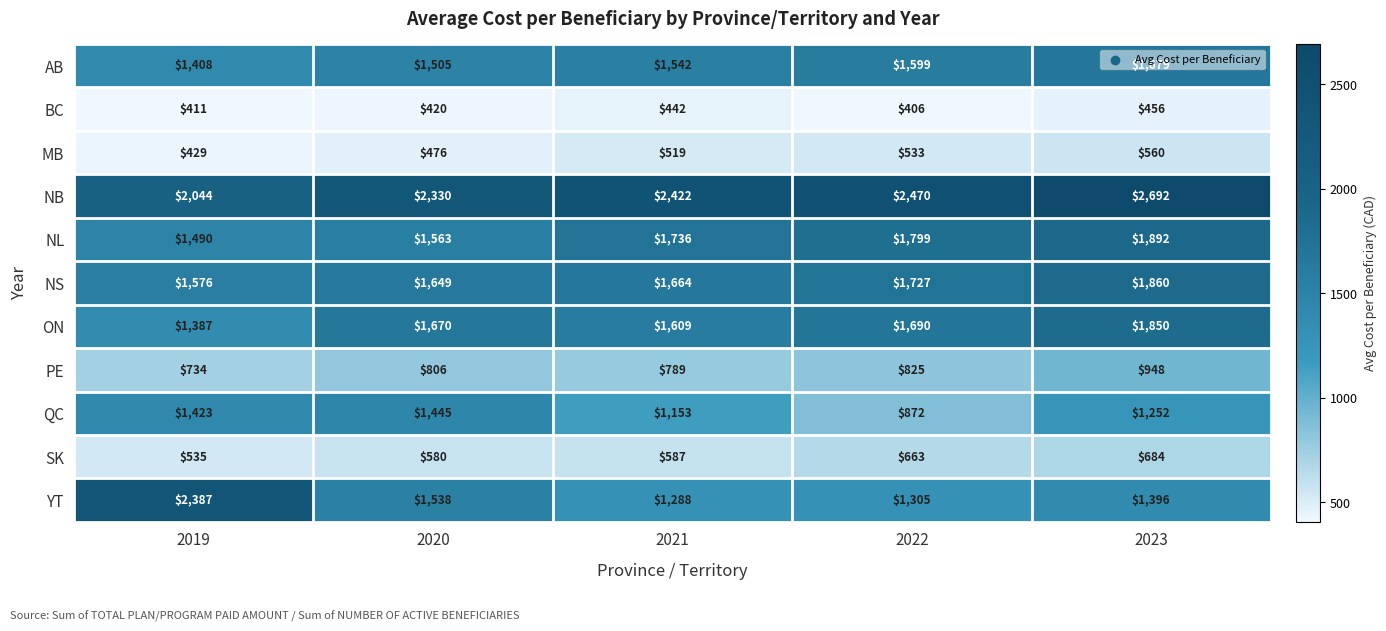

Between 2021 and 2023, which series saw the biggest shift?

NB